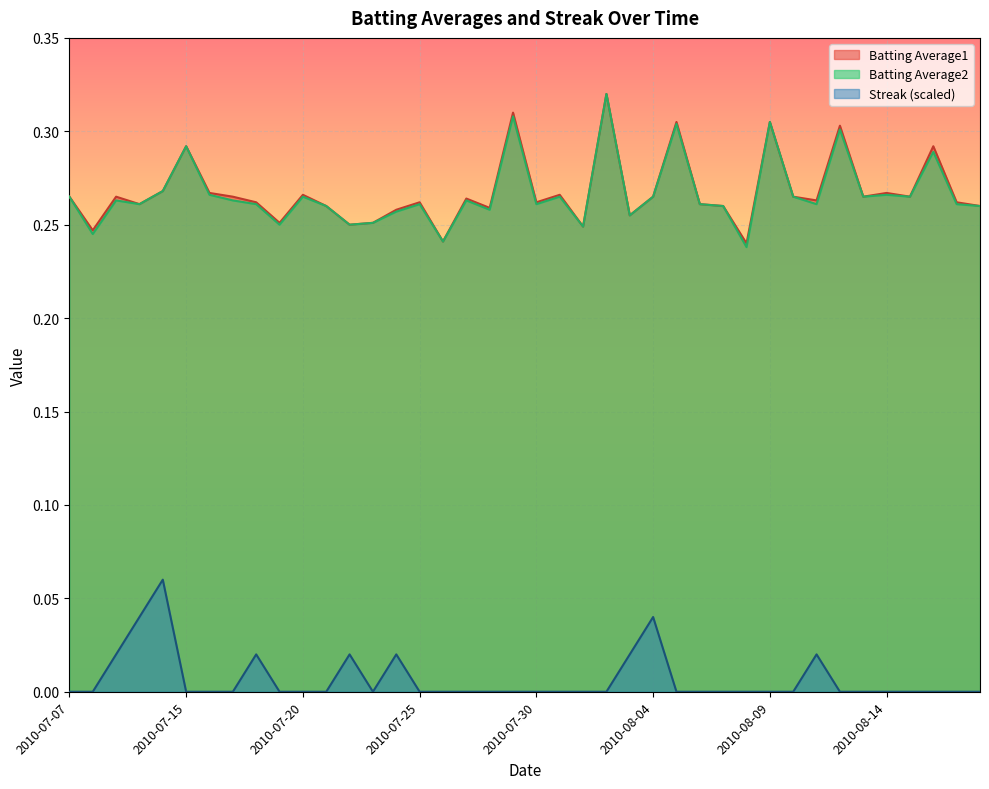

The Batting Average1 series shows 0.4 at 2010-08-18. True or false?

False